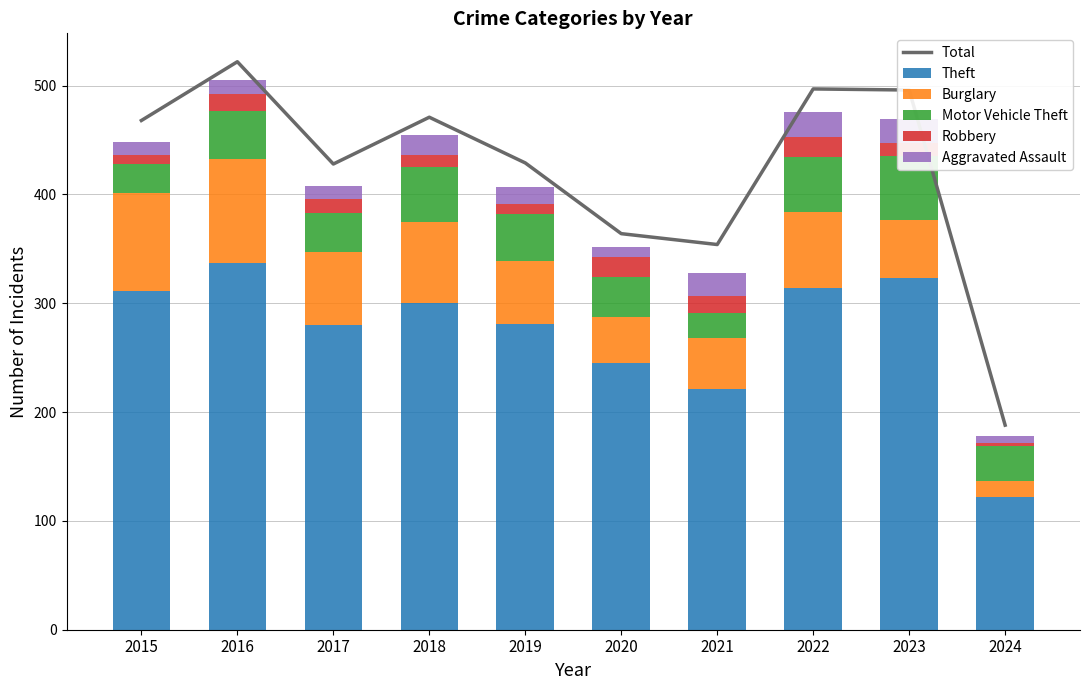

What is the maximum value for Robbery?

19